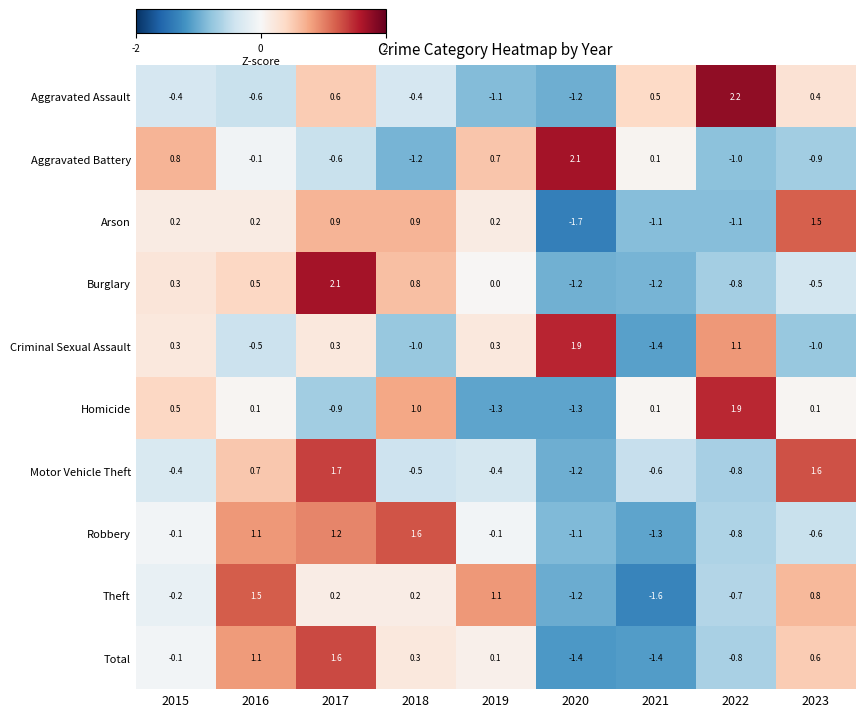

Is it true that Total equals 0.1 at 2019?

True